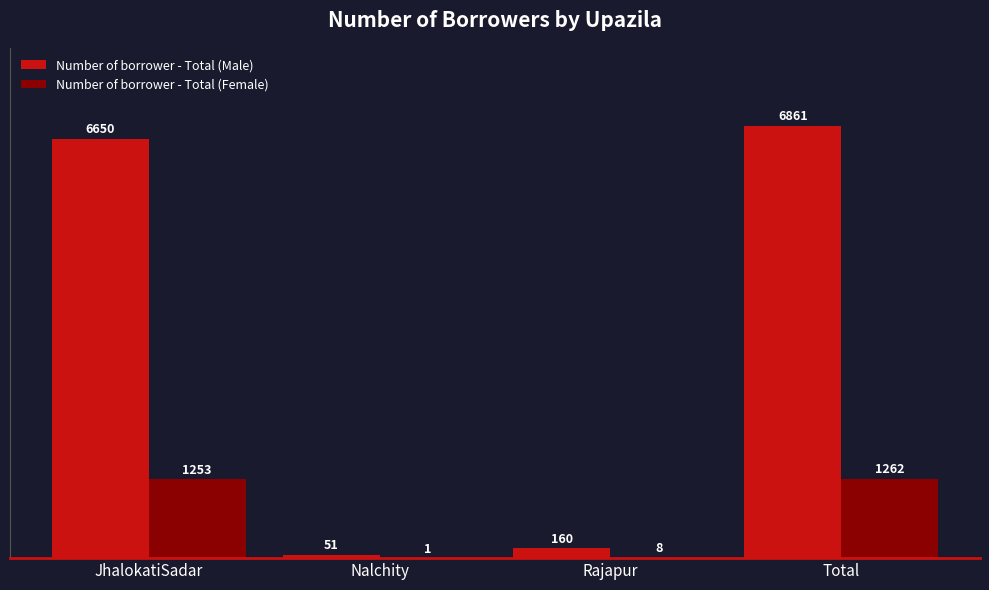

Is it true that Number of borrower - Total (Male) equals 160 at Rajapur?

True